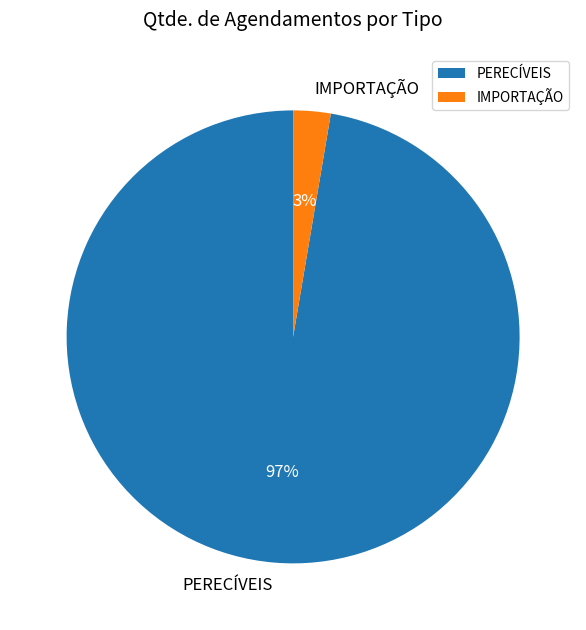

What percentage is the PERECÍVEIS slice, to the nearest percent?

97%